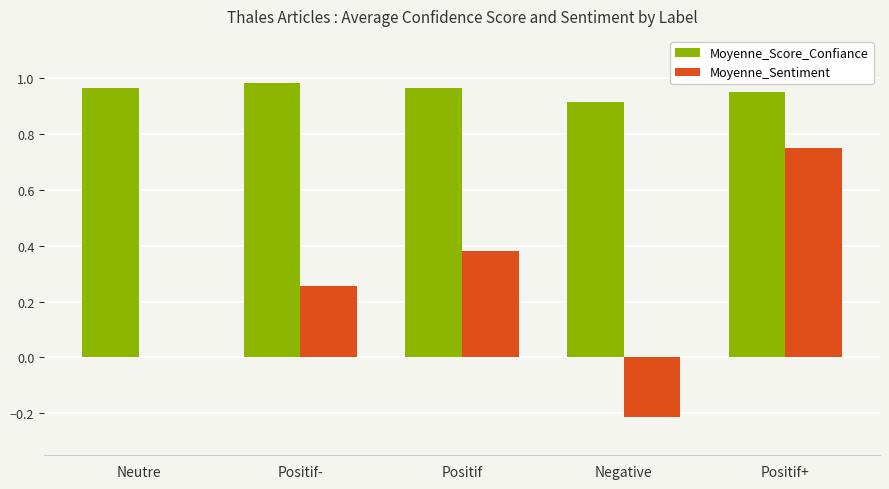

What is the sum of the Moyenne_Sentiment values at Positif+ and Positif?

1.1